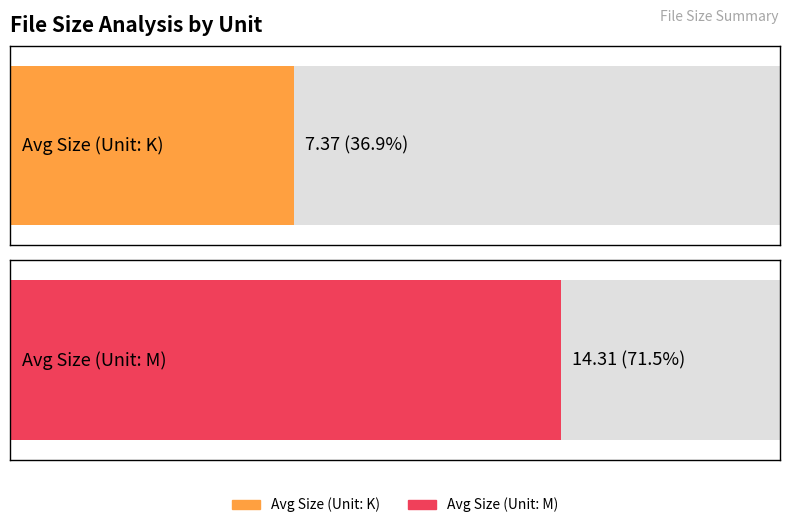

Are the bars grouped side by side (vs. stacked)?

No